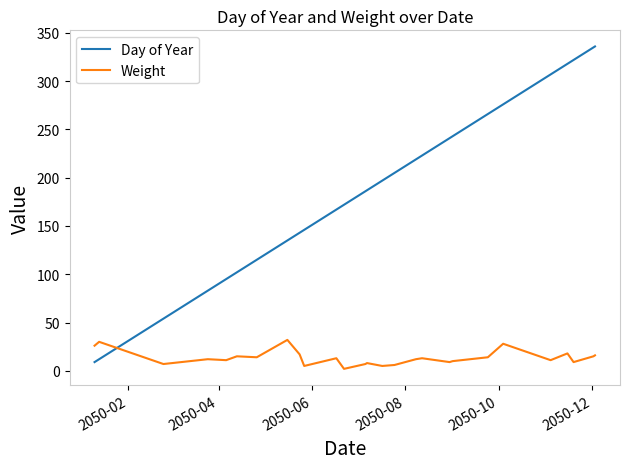

Which series has the largest range (max minus min)?

Day of Year